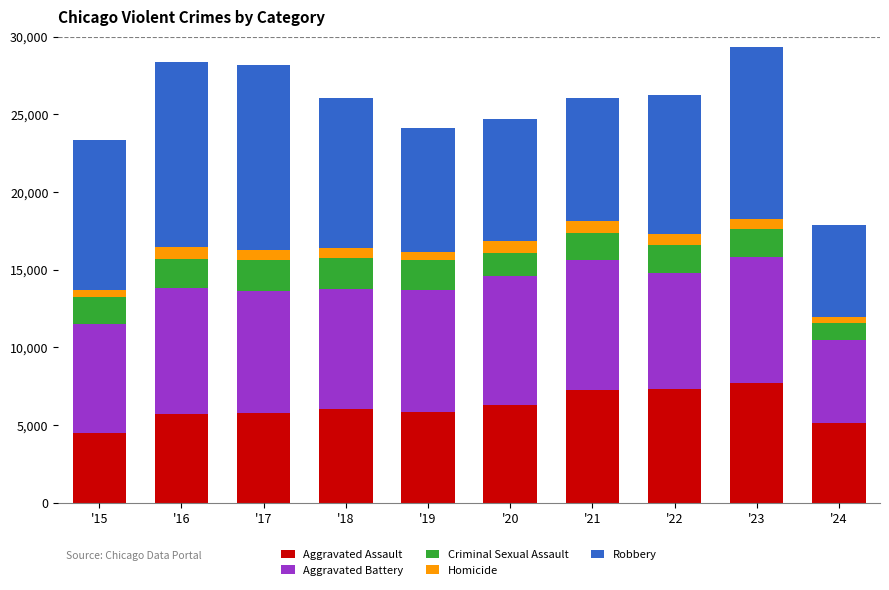

What is the total value across all series at '22?

26256